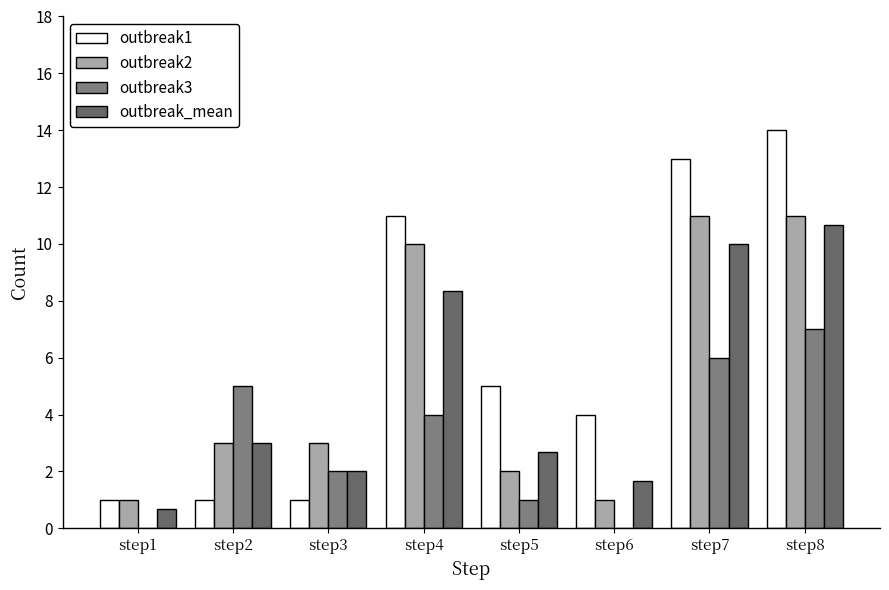

Count the number of categories in the chart.

8